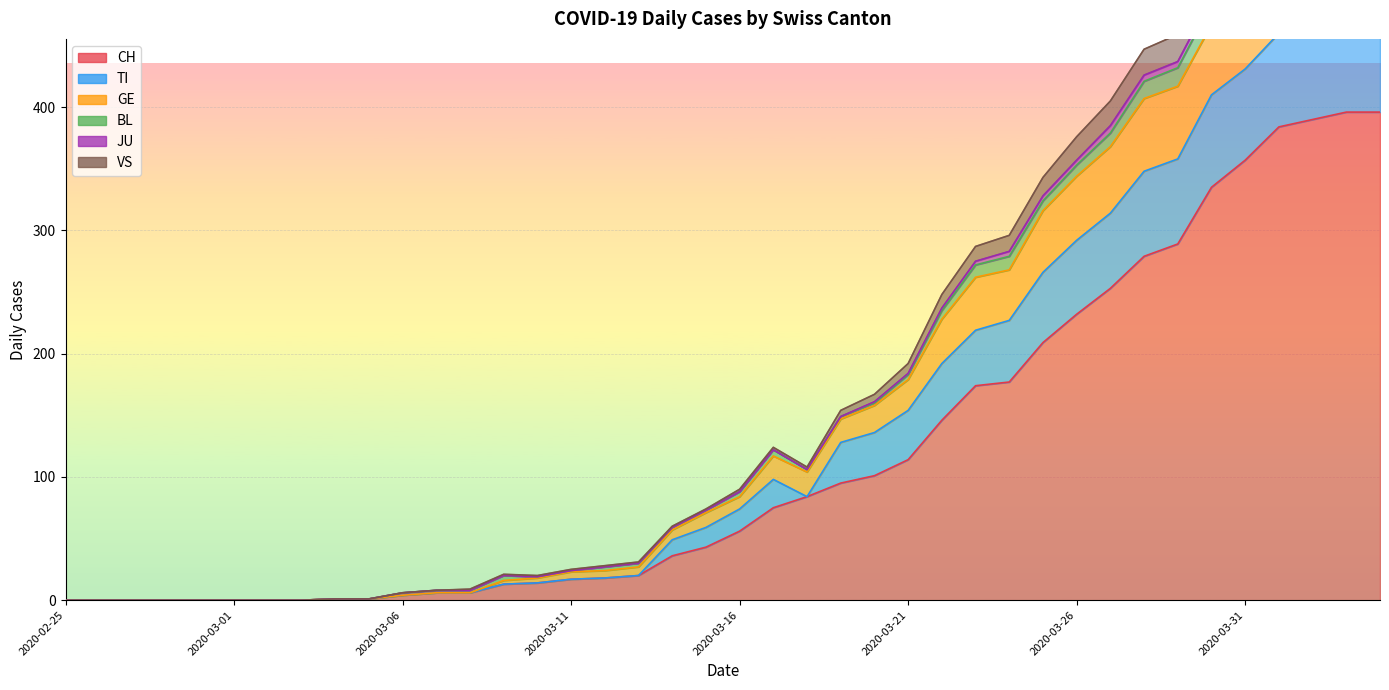

How many values in the TI series exceed 84?

19